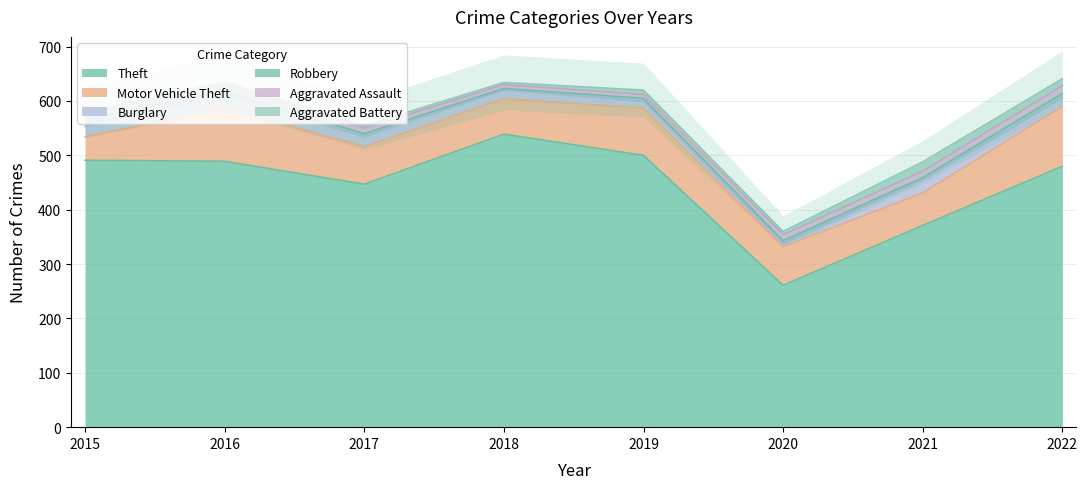

What is the total value across all series at 2017?

555